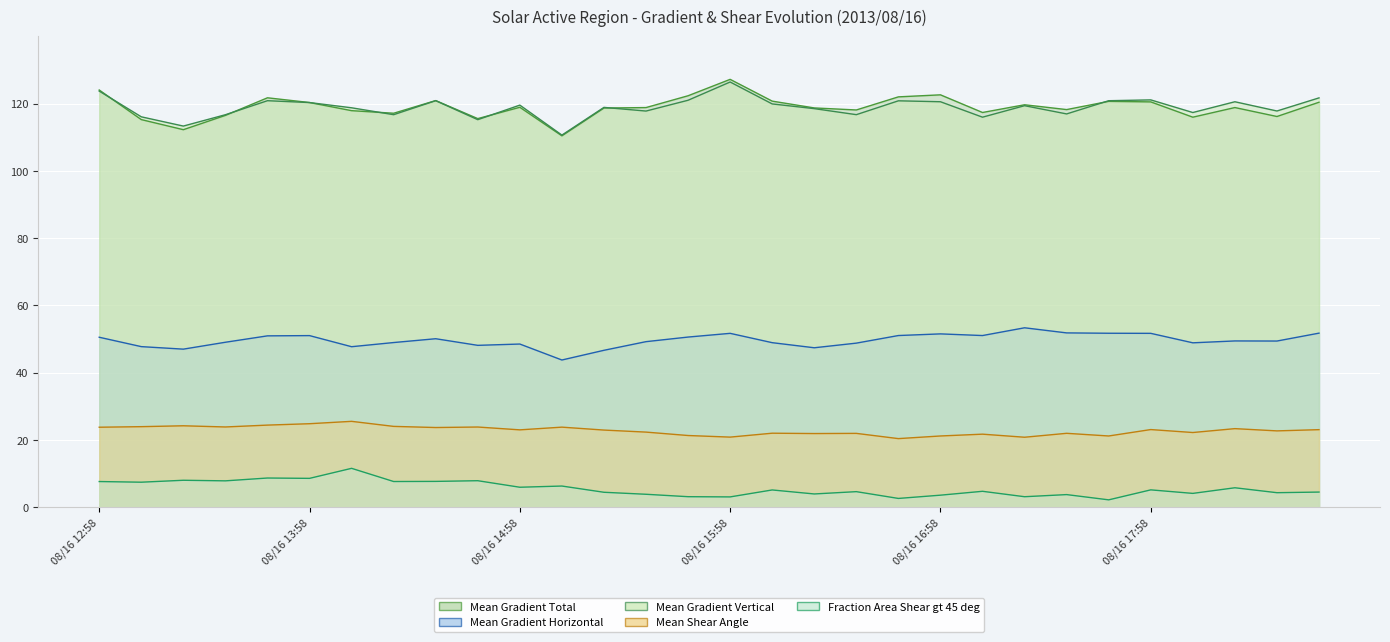

True or false: Mean Gradient Total has more than 0 interior local peaks.

True